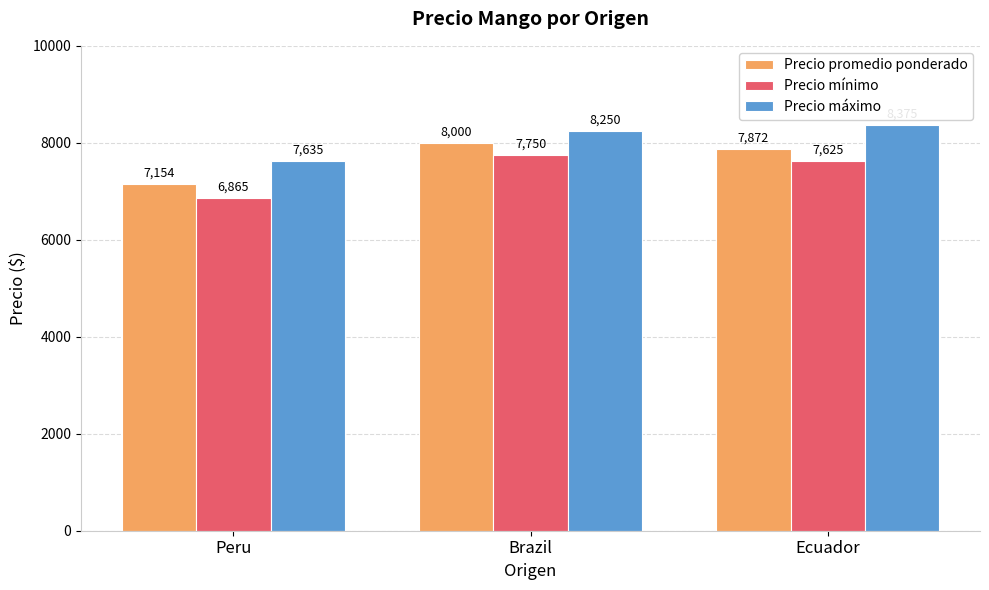

Read the Precio promedio ponderado value at Ecuador, to the nearest 50.

7850